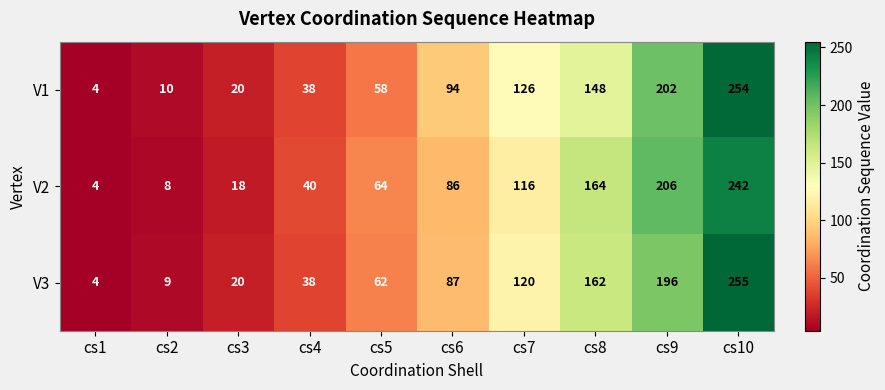

At which label is V2 closest to 123?

cs7